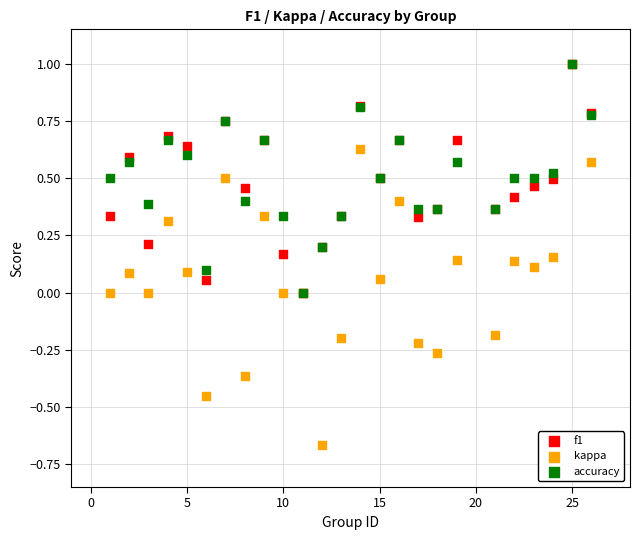

Which series contains the lowest Y value?

kappa